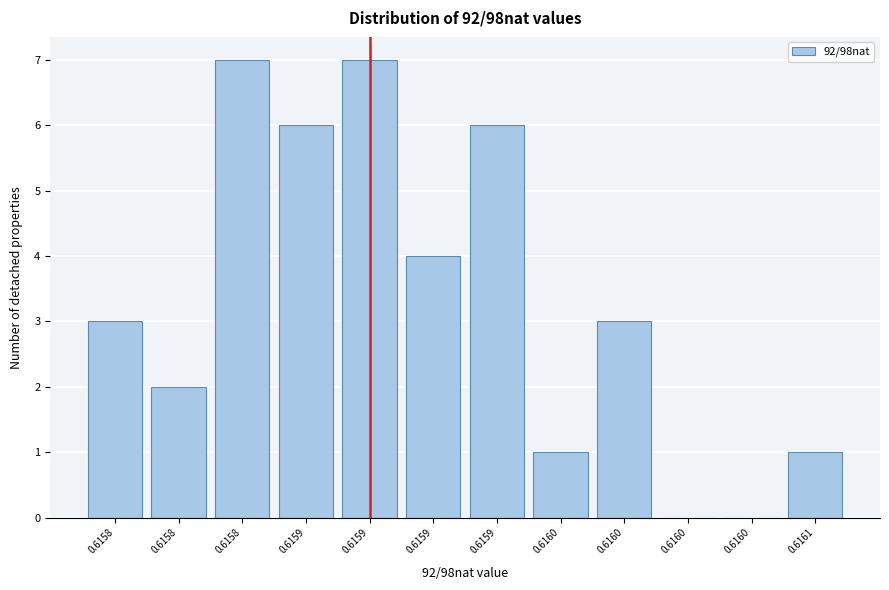

Count the number of data series in this chart.

1